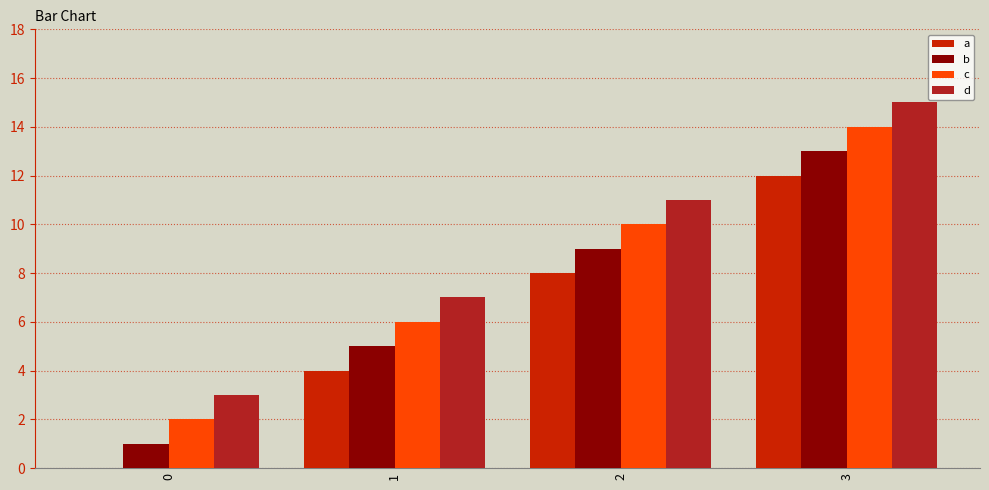

How many data points does each series have?

4